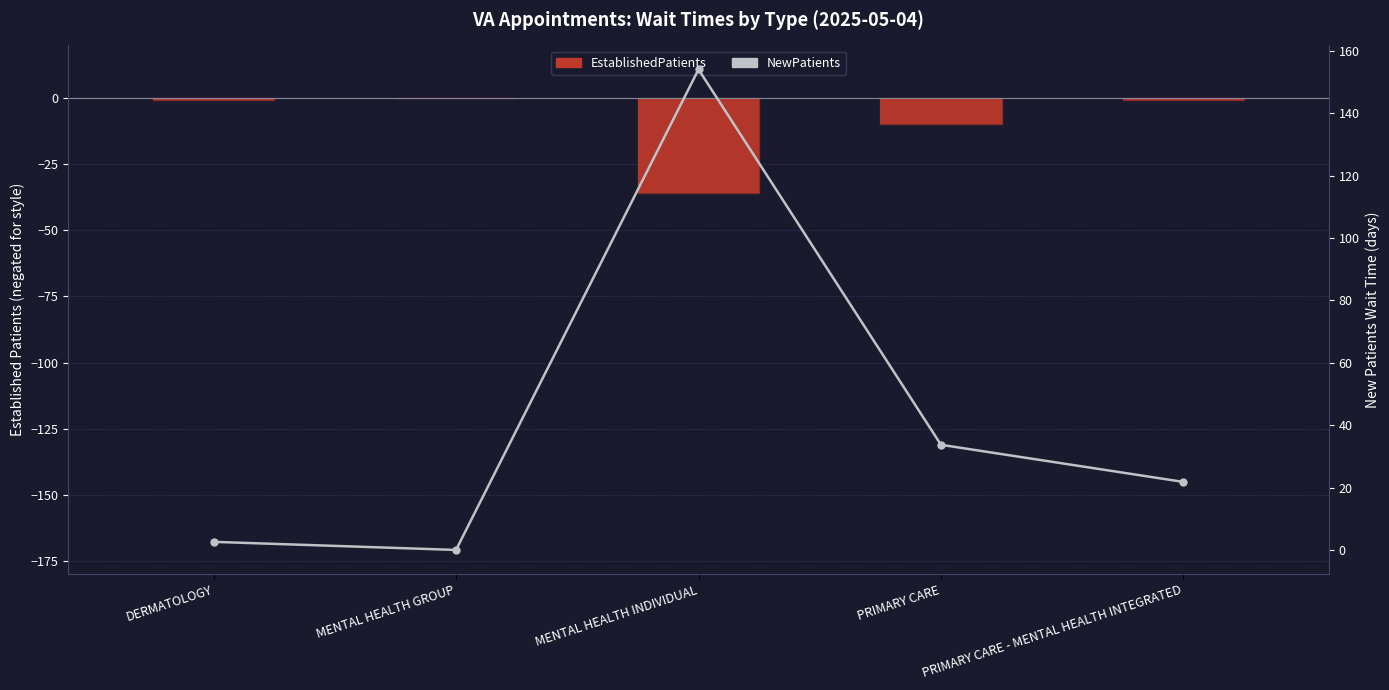

Rank the series by their maximum value, from lowest to highest.

EstablishedPatients, NewPatients